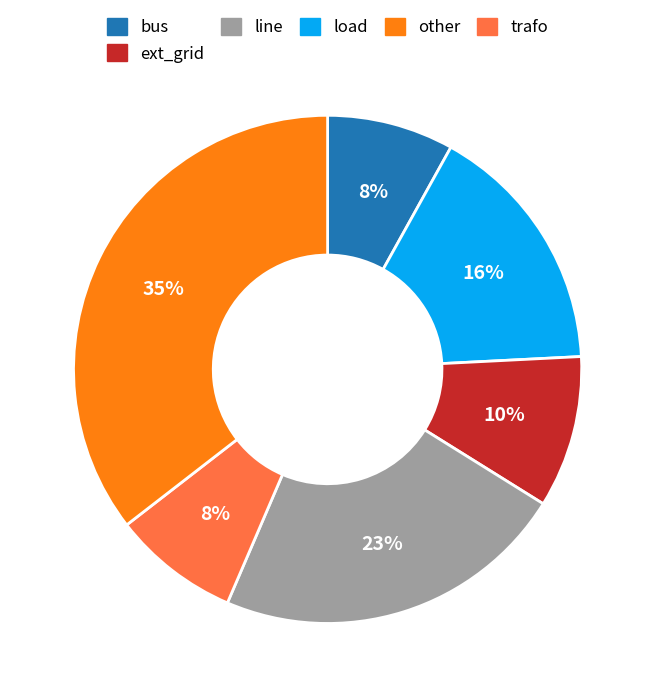

How many slices are in this pie chart?

6